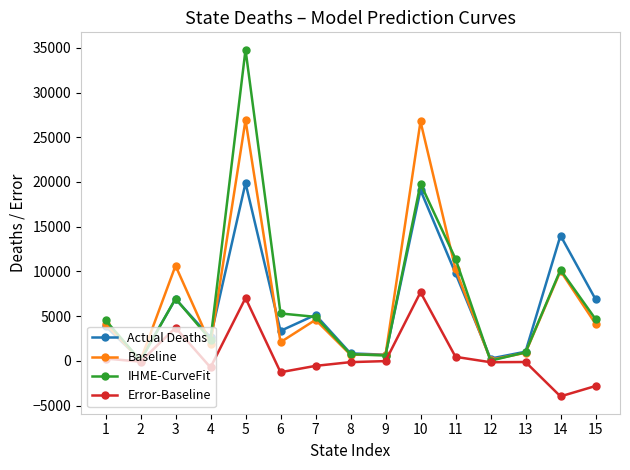

How many data points in IHME-CurveFit are less than 4680?

7